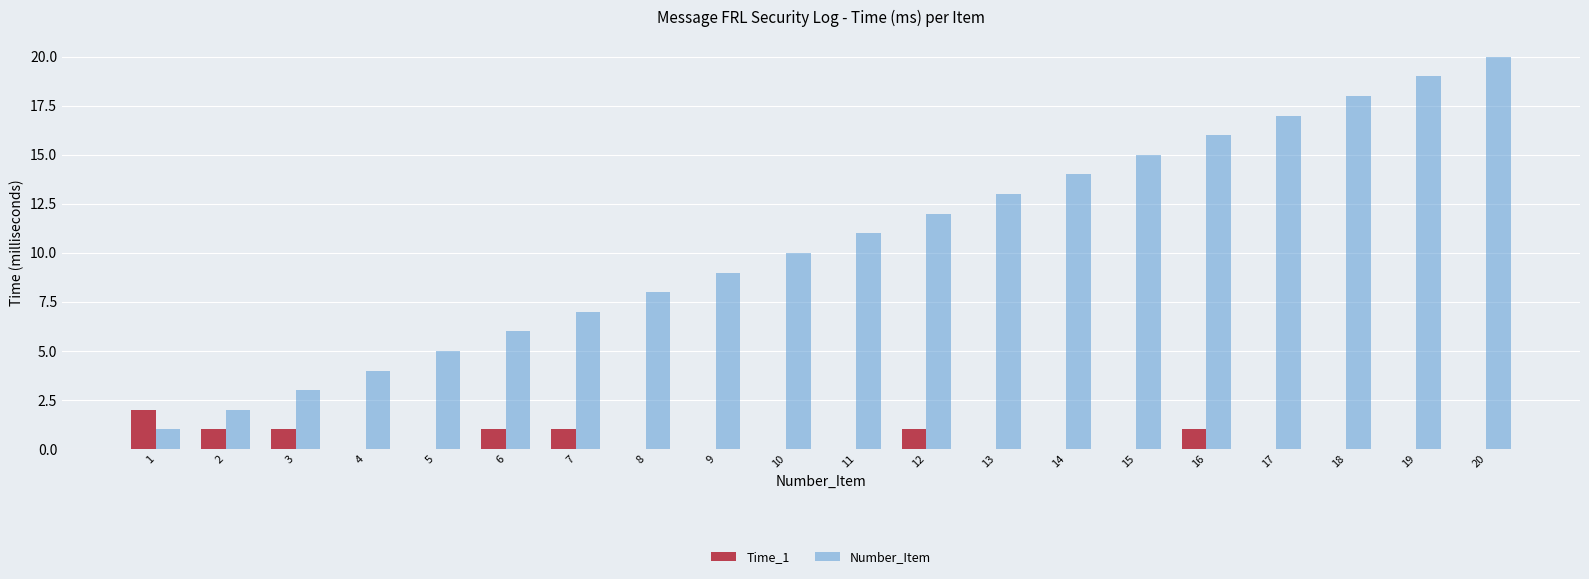

Between 10 and 20, which series saw the biggest shift?

Number_Item